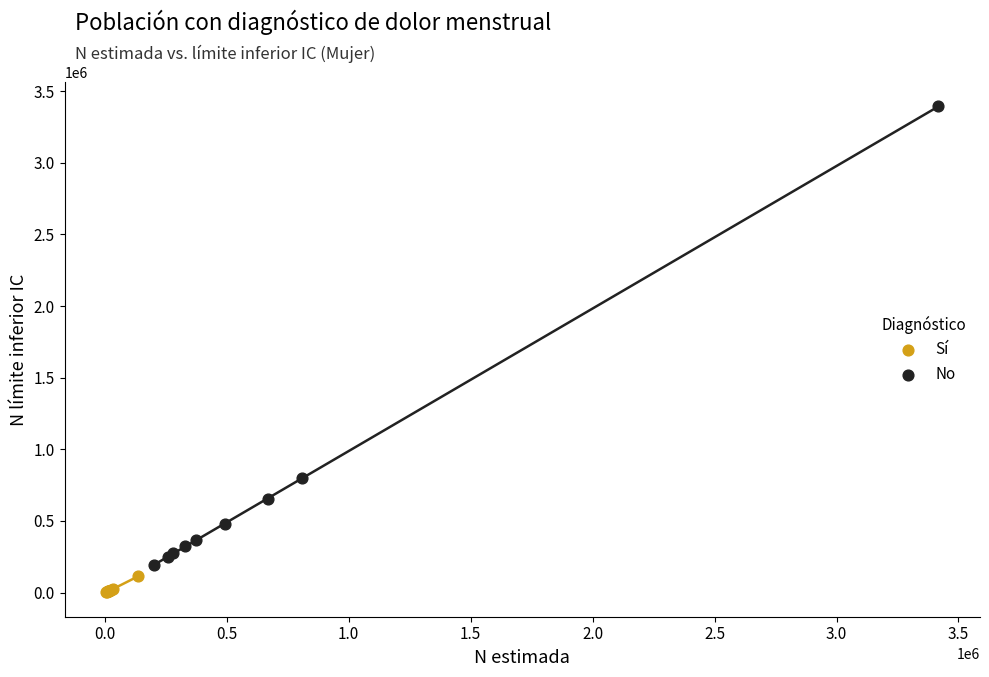

Which series reaches the maximum Y coordinate?

No